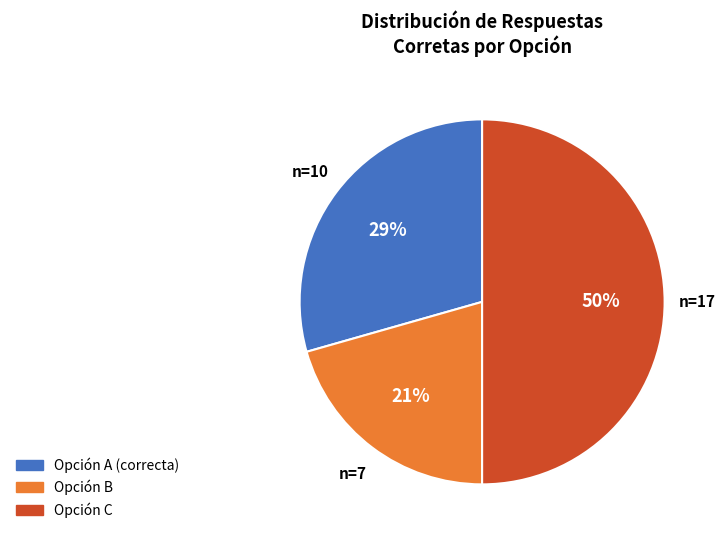

To the nearest percent, what is the average slice percentage?

33%